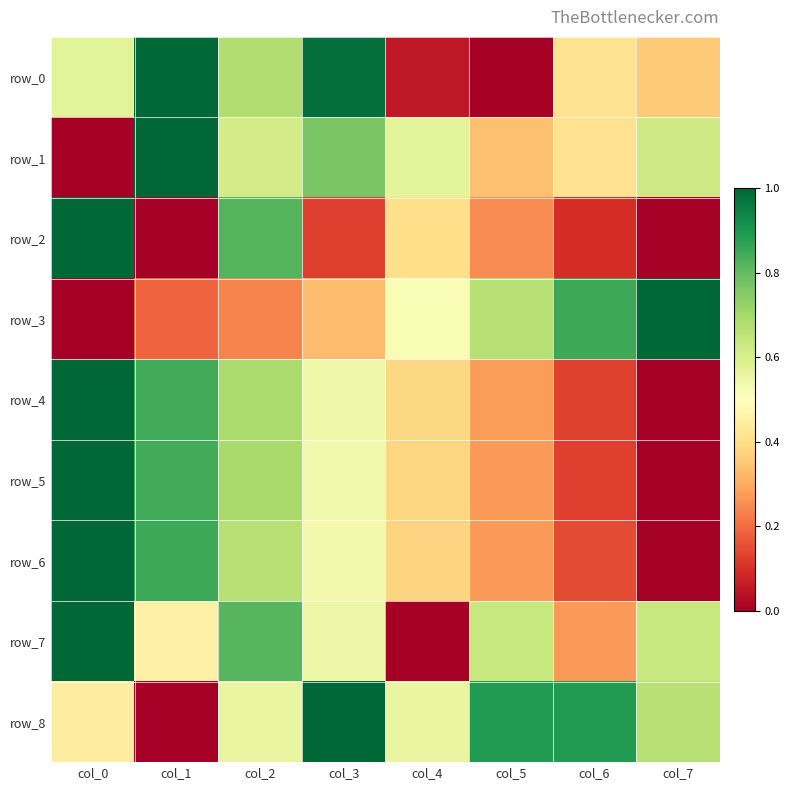

Count the number of categories in the chart.

8